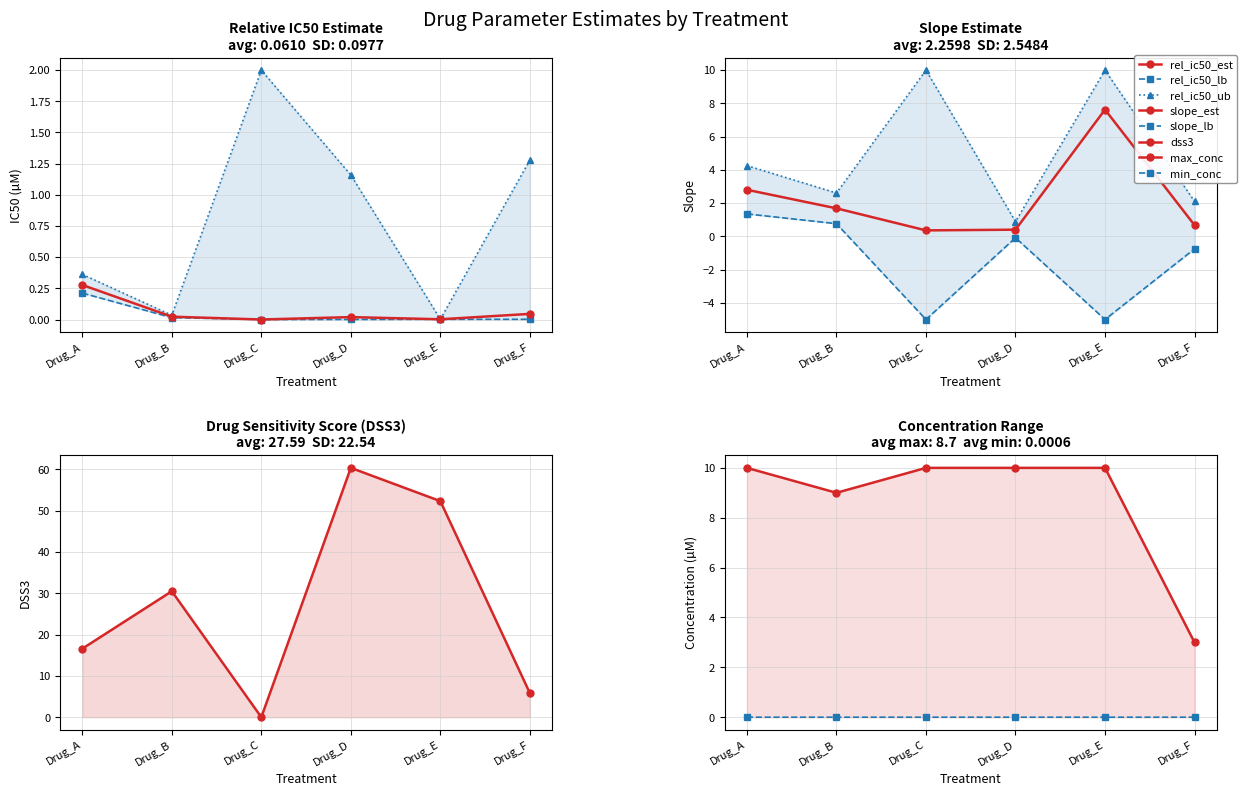

What is the average value of the rel_ic50_est series?

0.1